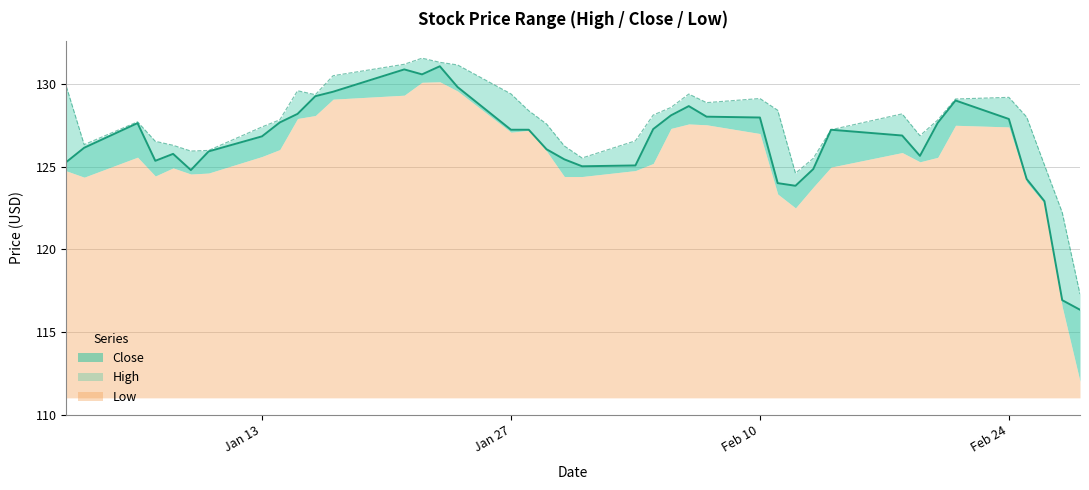

What is the greatest value displayed?

131.6